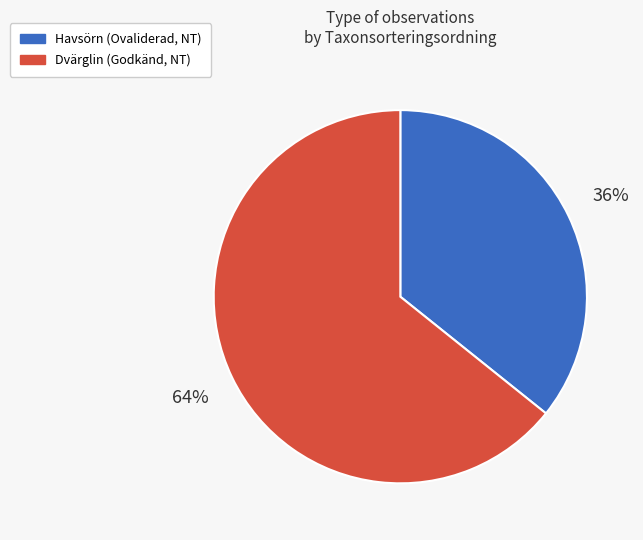

Does any single category account for the majority?

Yes